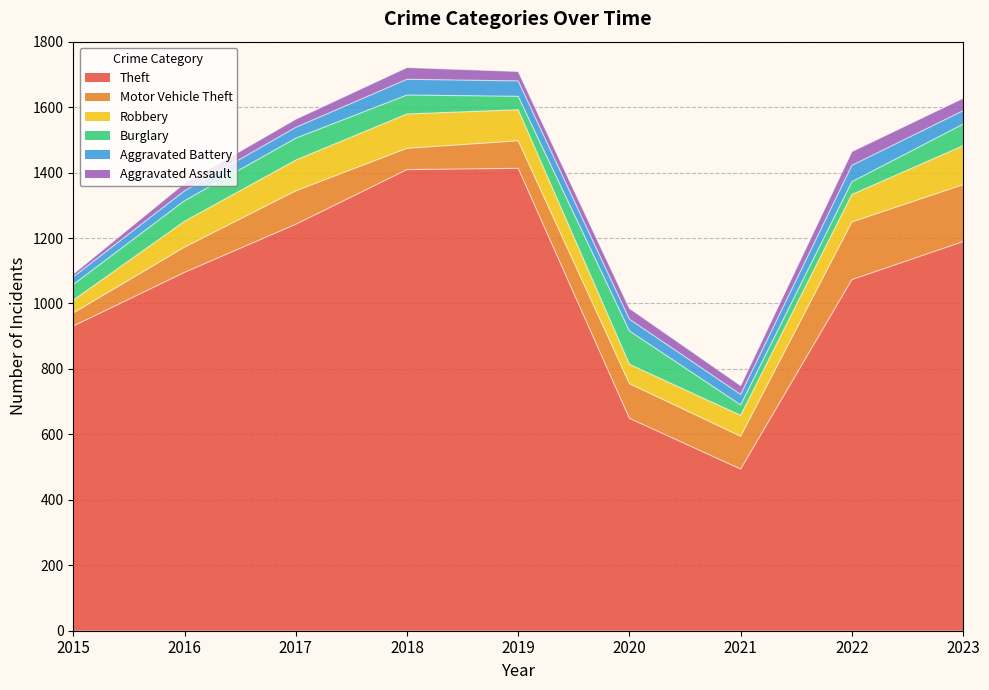

Does the chart display data point markers on the line(s)?

No